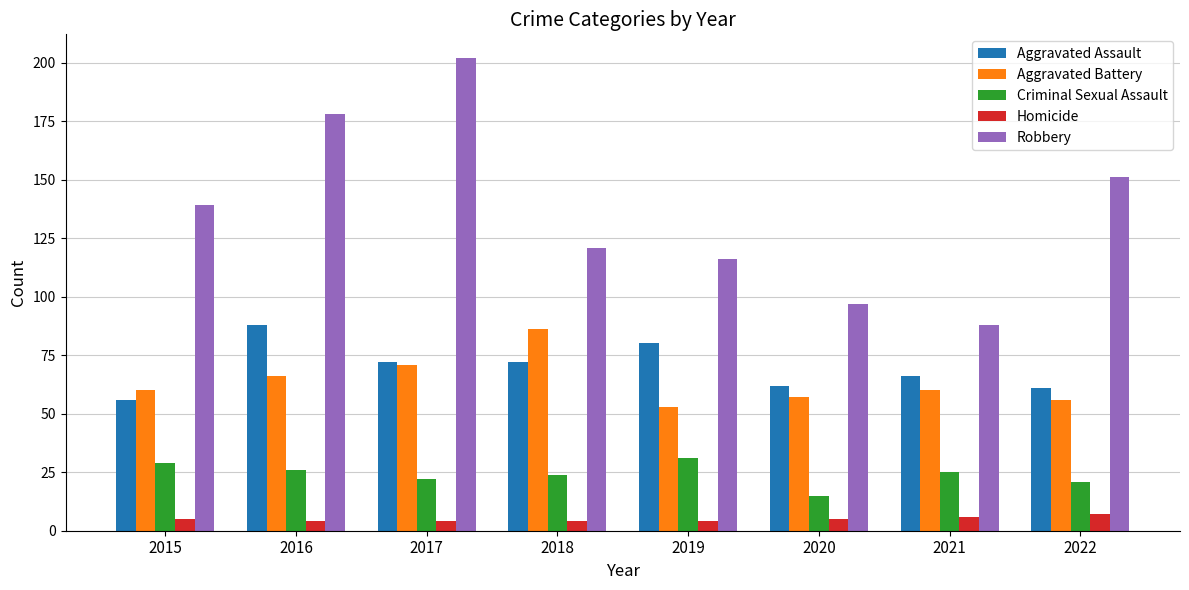

How many groups of bars are there?

8